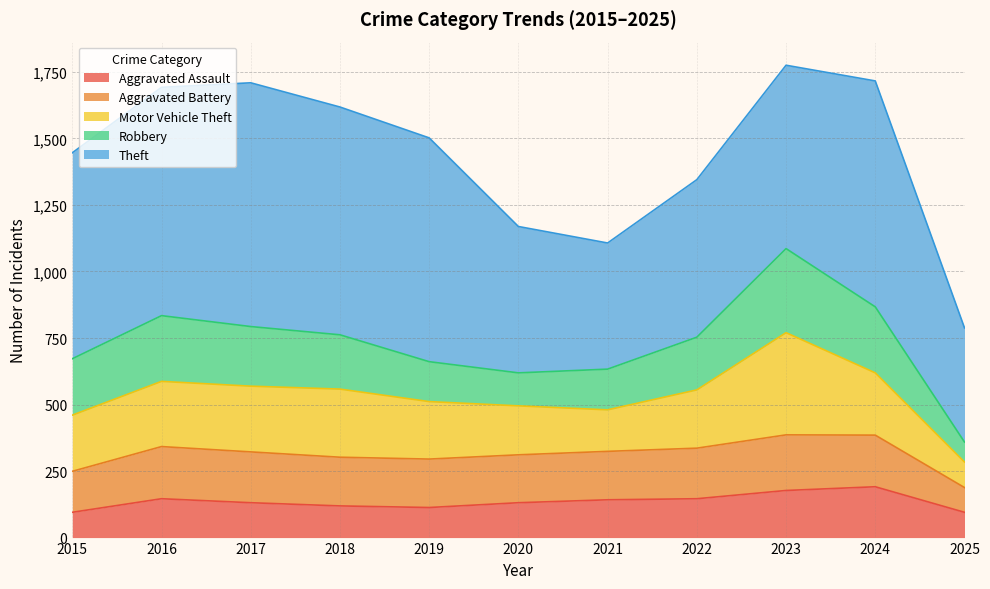

Which series has the largest total across all categories?

Theft